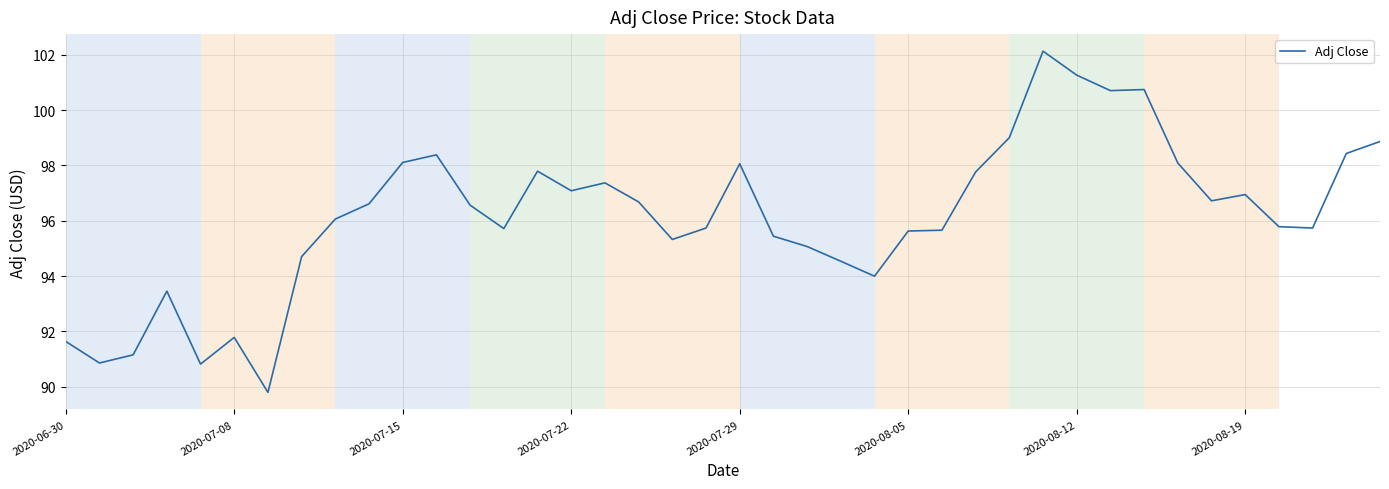

What is the maximum value shown in the chart?

102.1